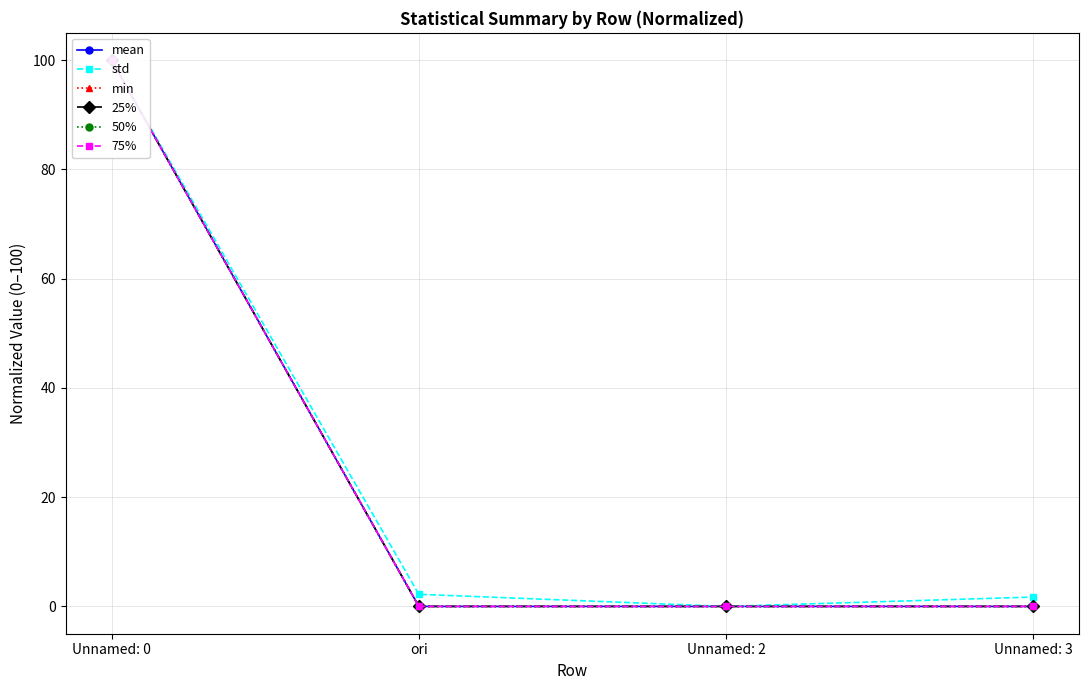

Which series has the largest range (max minus min)?

mean